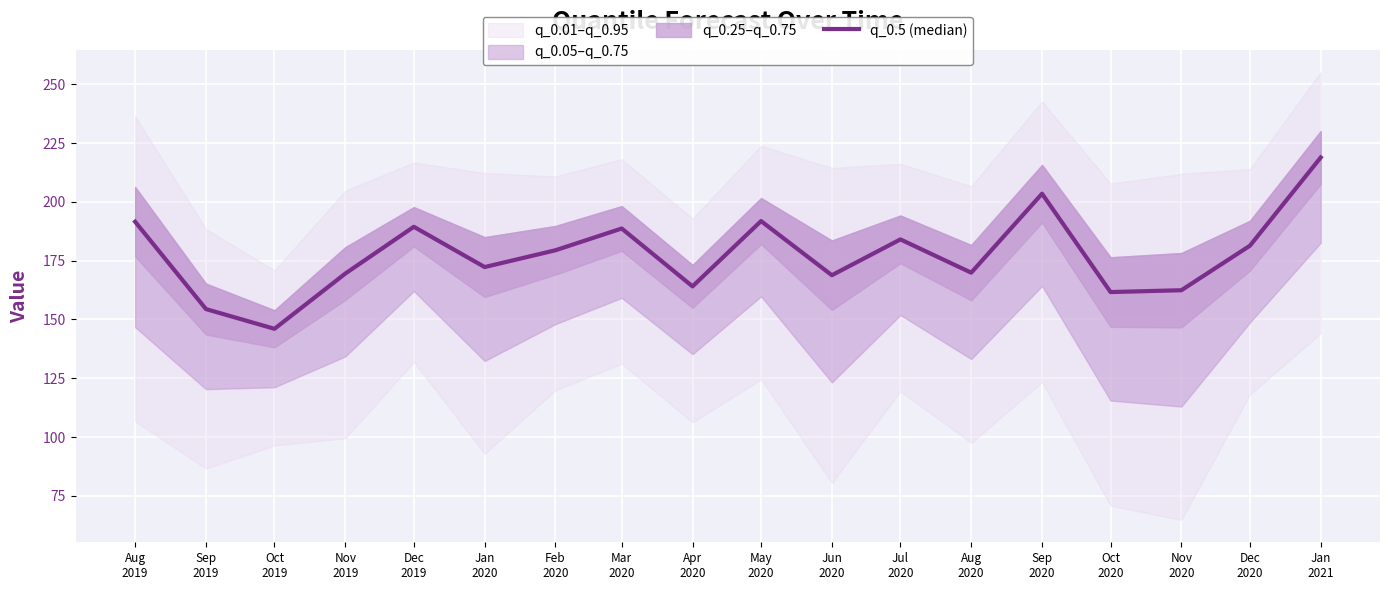

Rank the categories by value from lowest to highest.

Oct
2019, Sep
2019, Oct
2020, Nov
2020, Apr
2020, Jun
2020, Nov
2019, Aug
2020, Jan
2020, Feb
2020, Dec
2020, Jul
2020, Mar
2020, Dec
2019, Aug
2019, May
2020, Sep
2020, Jan
2021